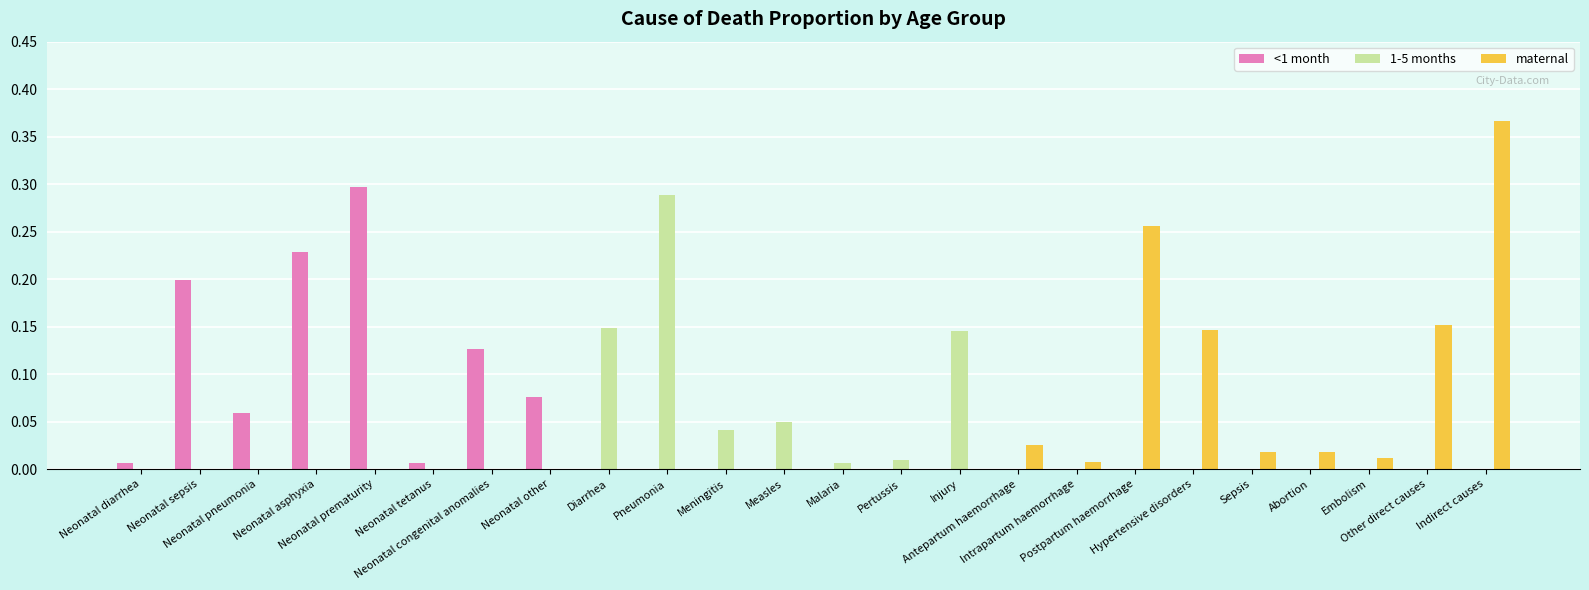

What are all the series names shown in the legend?

<1 month, 1-5 months, maternal